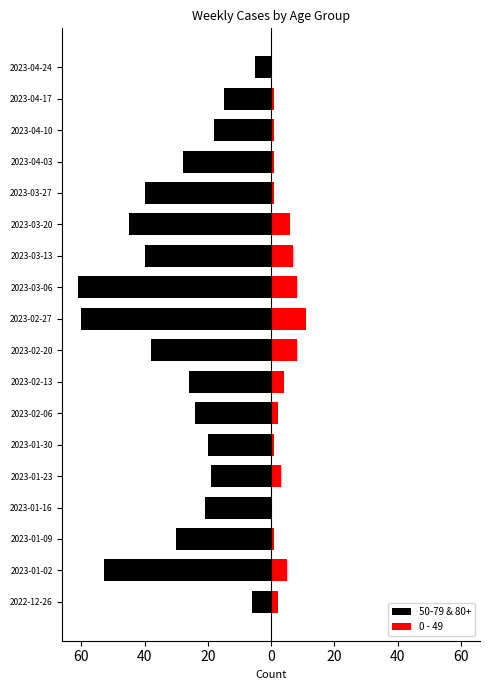

Reading right to left, transcribe all the data shown in this chart.

50-79 & 80+: -5	-15	-18	-28	-40	-45	-40	-61	-60	-38	-26	-24	-20	-19	-21	-30	-53	-6
0 - 49: 0	1	1	1	1	6	7	8	11	8	4	2	1	3	0	1	5	2